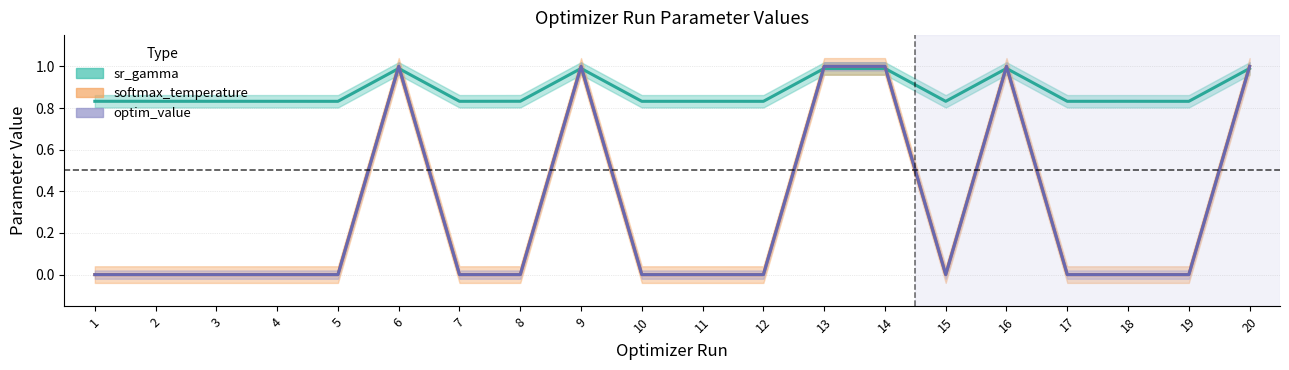

Reading left to right, extract all data points from this chart.

sr_gamma: 1=0.8	2=0.8	3=0.8	4=0.8	5=0.8	6=1.0	7=0.8	8=0.8	9=1.0	10=0.8	11=0.8	12=0.8	13=1.0	14=1.0	15=0.8	16=1.0	17=0.8	18=0.8	19=0.8	20=1.0
softmax_temperature: 1=0.0	2=0.0	3=0.0	4=0.0	5=0.0	6=1.0	7=0.0	8=0.0	9=1.0	10=0.0	11=0.0	12=0.0	13=1.0	14=1.0	15=0.0	16=1.0	17=0.0	18=0.0	19=0.0	20=1.0
optim_value: 1=0.0	2=0.0	3=0.0	4=0.0	5=0.0	6=1.0	7=0.0	8=0.0	9=1.0	10=0.0	11=0.0	12=0.0	13=1.0	14=1.0	15=0.0	16=1.0	17=0.0	18=0.0	19=0.0	20=1.0